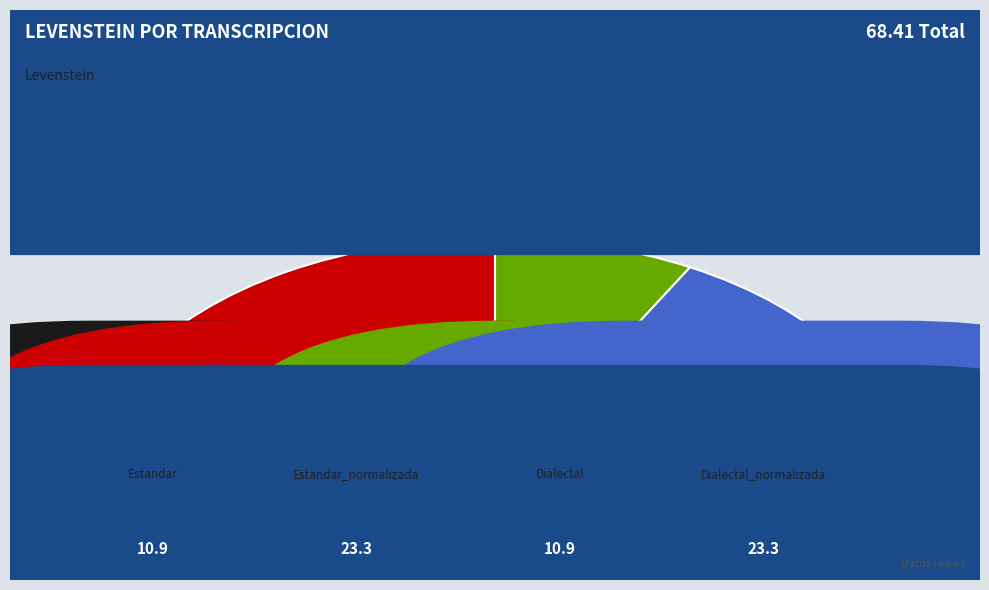

How many slices are in this pie chart?

4